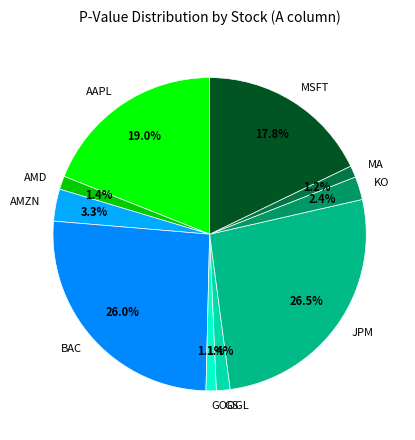

To the nearest percent, what percentage of the pie is MSFT?

18%